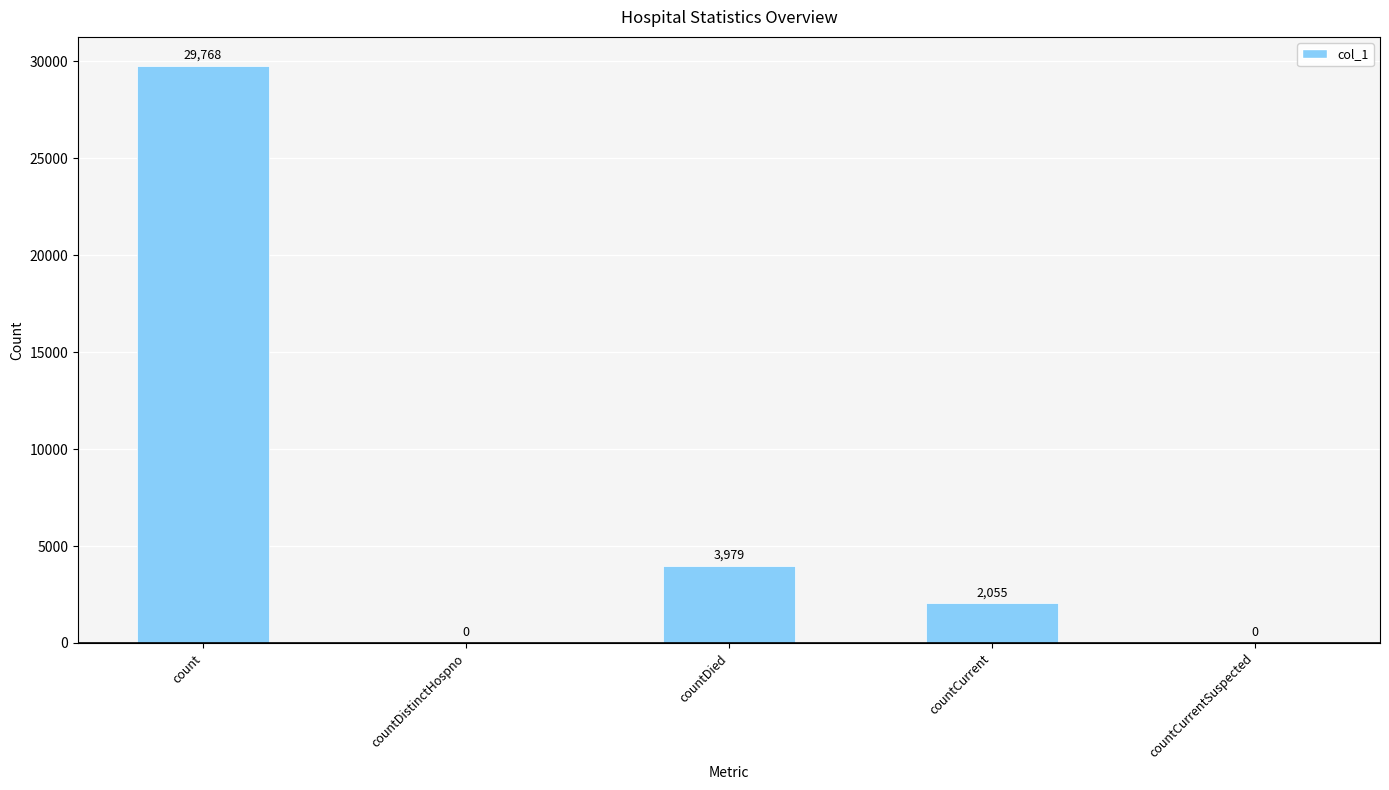

What is the sum of all values?

35802